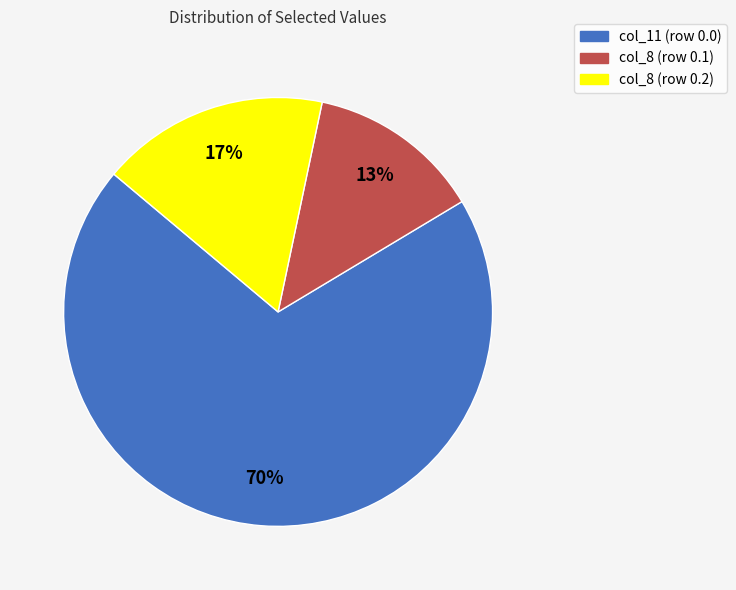

How many segments does this pie chart have?

3